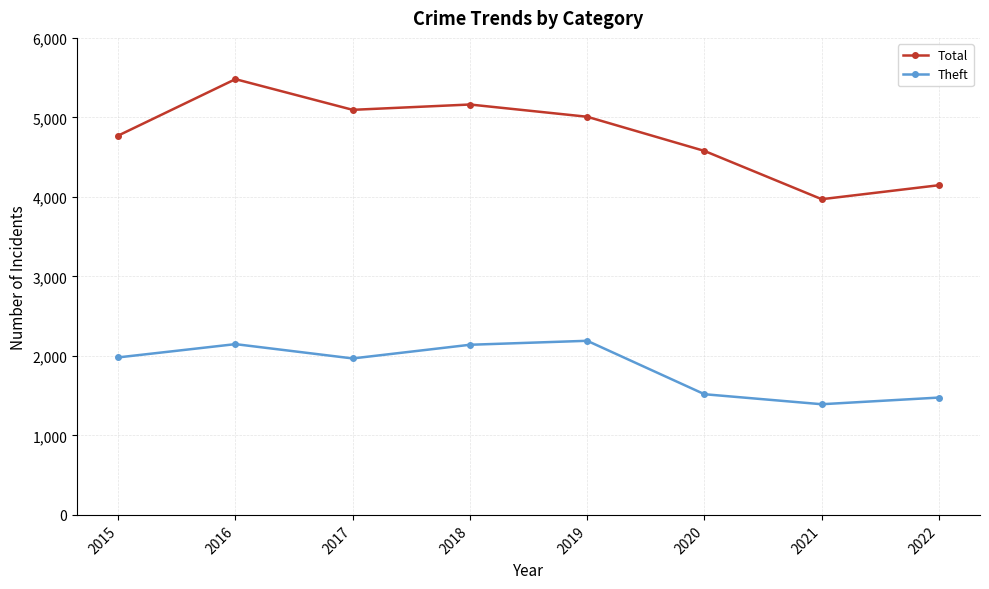

Does the chart display data point markers on the line(s)?

Yes